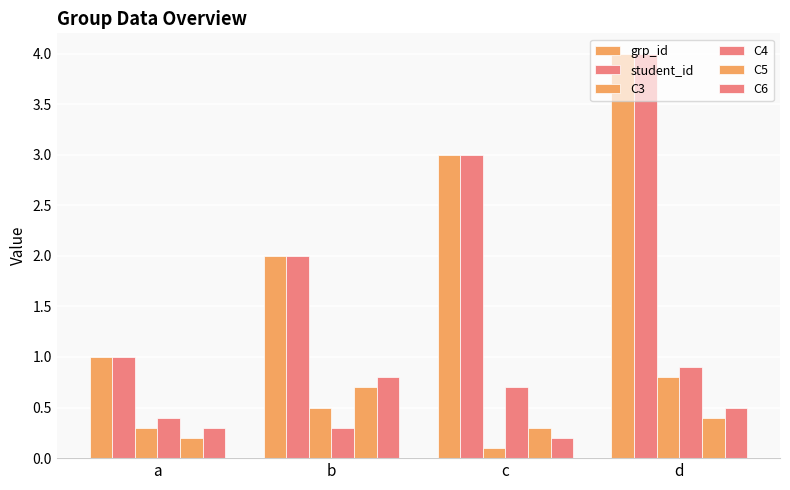

How many series are shown in this chart?

6